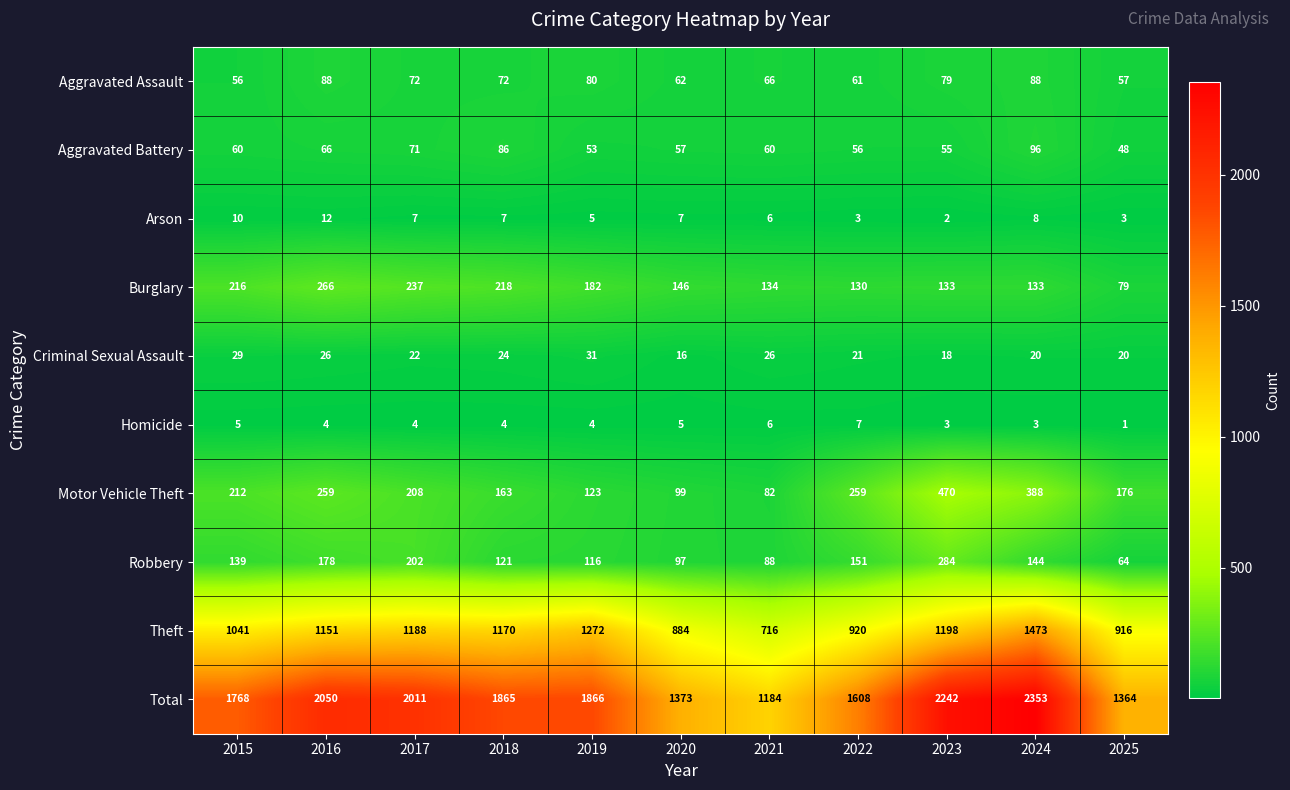

What is the sum of all Theft values?

11929